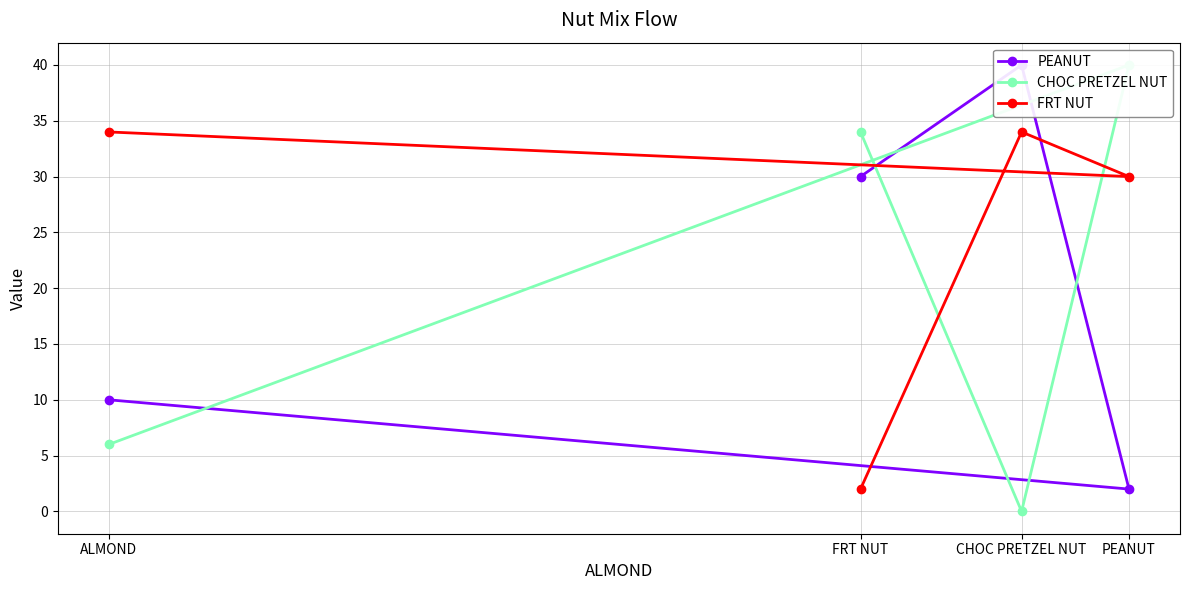

How many lines are shown in the chart?

3